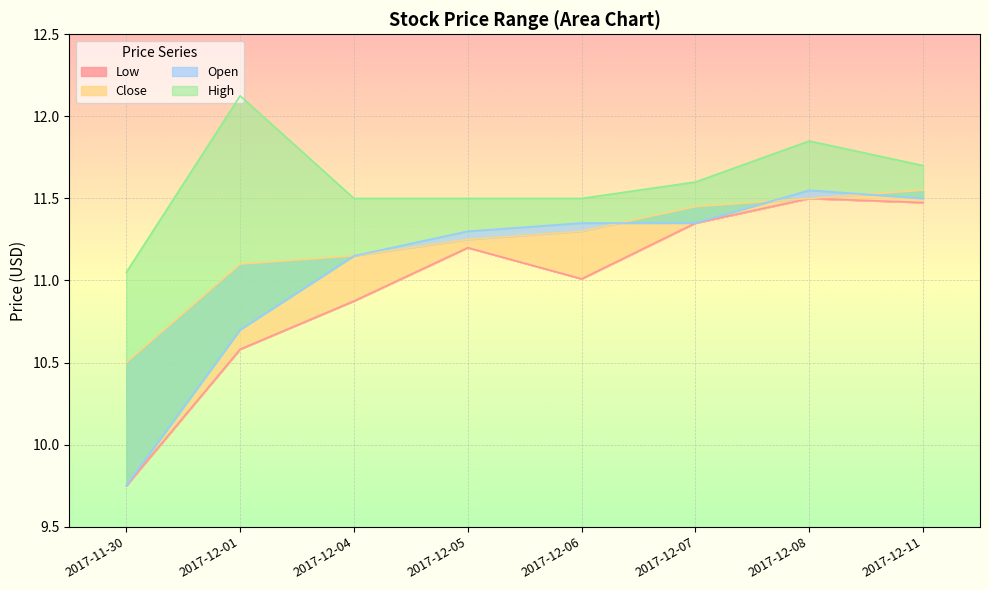

What is the highest value of the Close series?

11.6